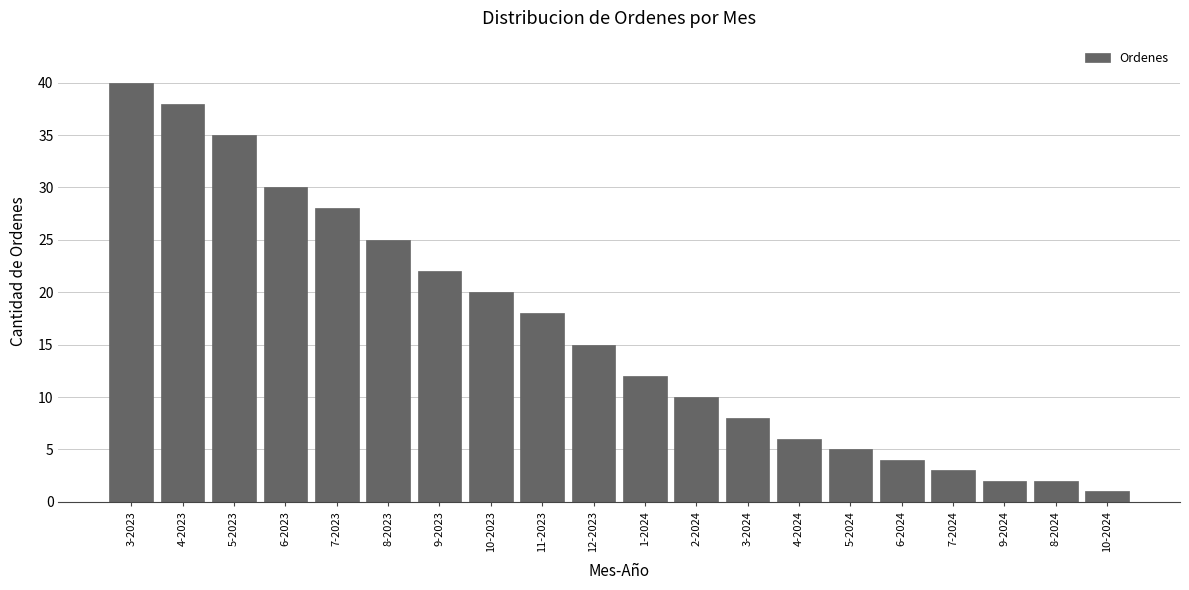

Reading right to left, extract all data points from this chart.

10-2024=1	8-2024=2	9-2024=2	7-2024=3	6-2024=4	5-2024=5	4-2024=6	3-2024=8	2-2024=10	1-2024=12	12-2023=15	11-2023=18	10-2023=20	9-2023=22	8-2023=25	7-2023=28	6-2023=30	5-2023=35	4-2023=38	3-2023=40